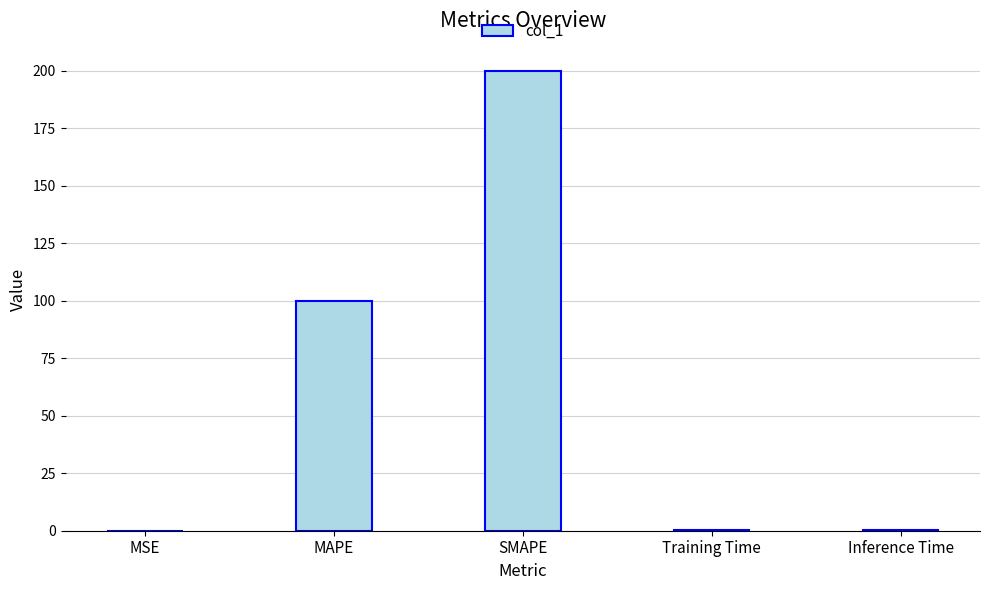

Which category has the highest value across all series?

SMAPE